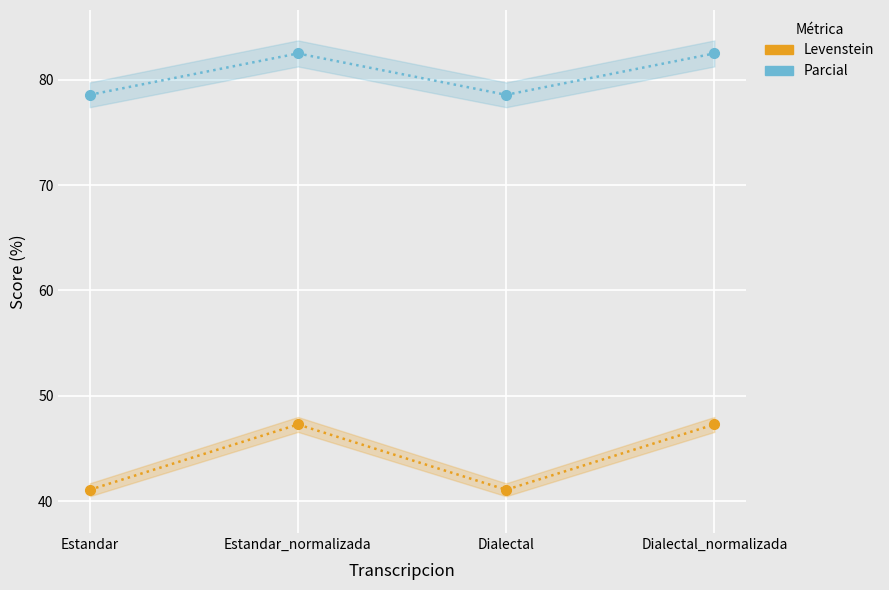

Which series changed the most between Dialectal and Dialectal_normalizada?

Levenstein